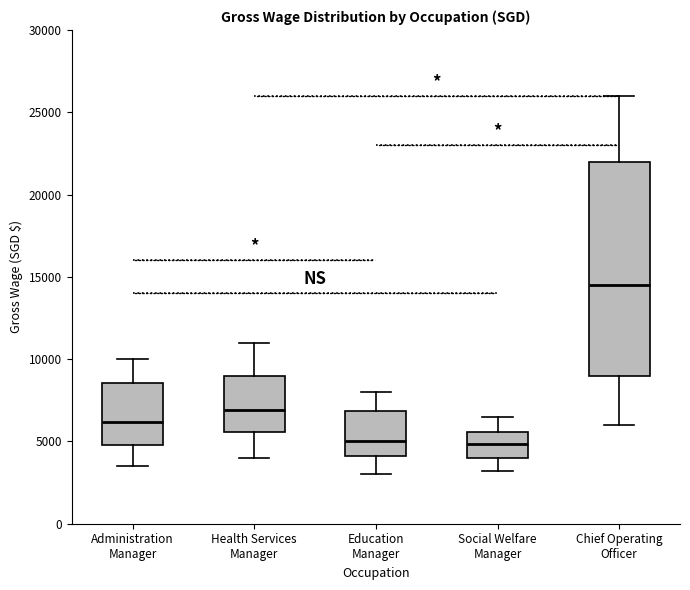

Reading left to right, read every box against the y-axis: the position of its median line, the range the box covers, and the ends of its whiskers. The values are not printed on the chart, so give them approximately, as read against the axis.

Administration Manager: median 6000, box 5000 to 8500, whiskers 3500 to 10000
Health Services Manager: median 7000, box 5500 to 9000, whiskers 4000 to 11000
Education Manager: median 5000, box 4000 to 7000, whiskers 3000 to 8000
Social Welfare Manager: median 5000, box 4000 to 5500, whiskers 3000 to 6500
Chief Operating Officer: median 14500, box 9000 to 22000, whiskers 6000 to 26000